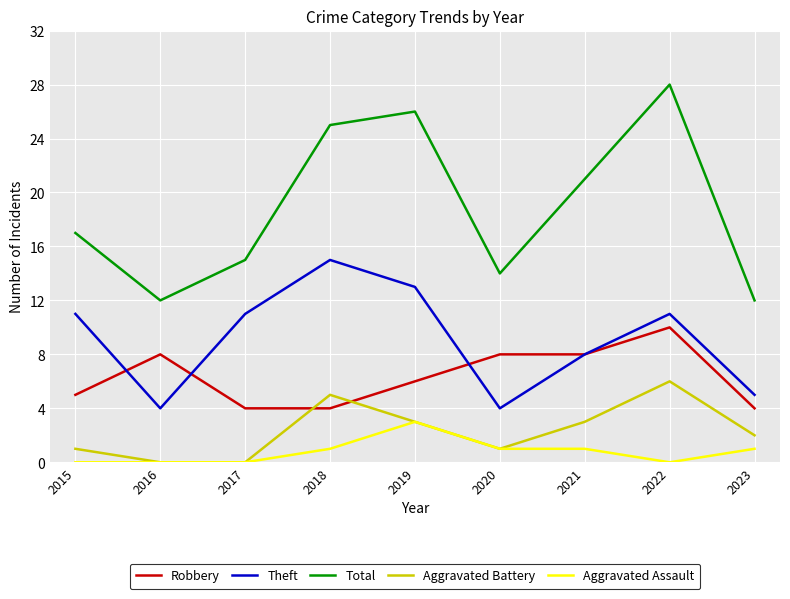

Where is Total nearest to the value 20?

2021